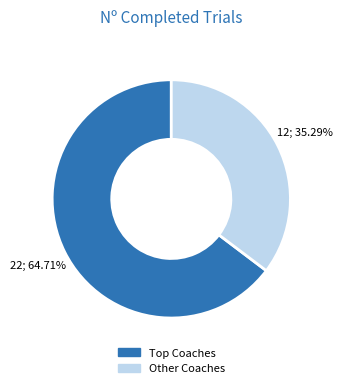

Does Other Coaches represent more than half of the total?

No